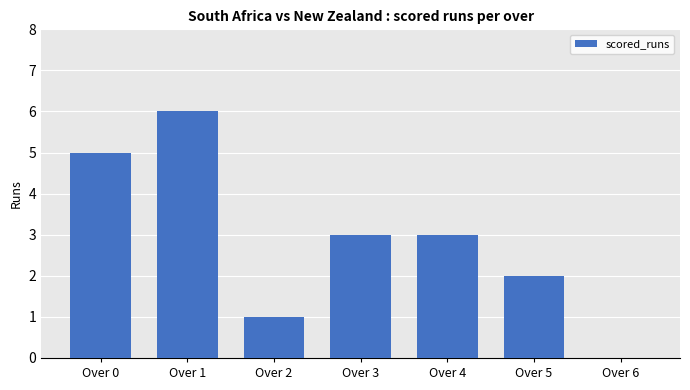

What is the difference between the values at Over 0 and Over 1?

1